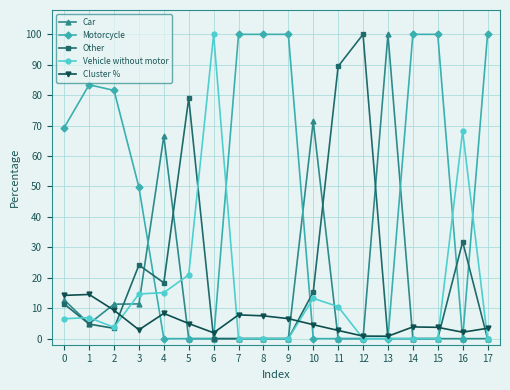

At which label does Motorcycle first exceed 69?

0